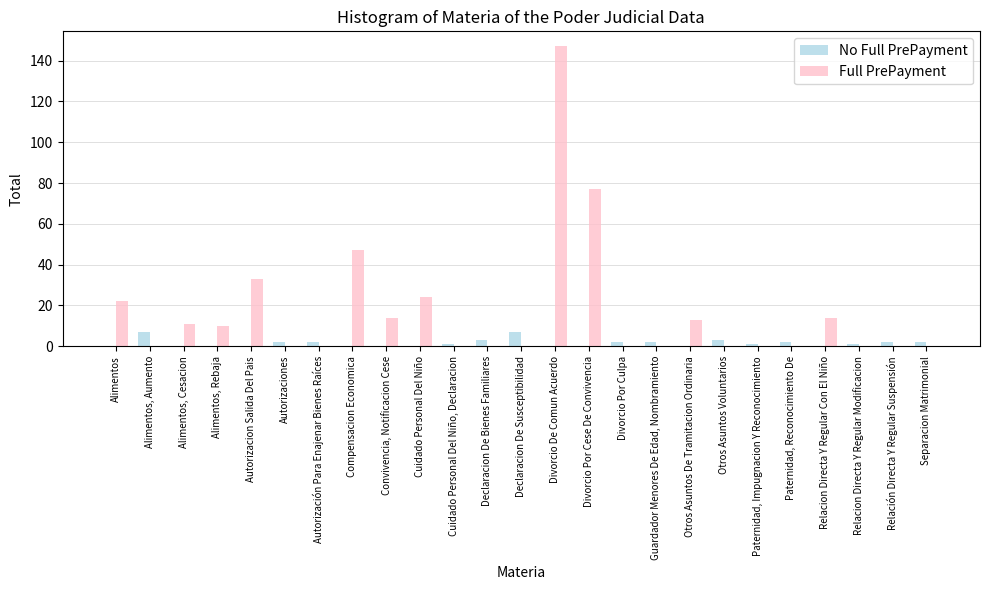

Which series has the largest total across all categories?

Full PrePayment